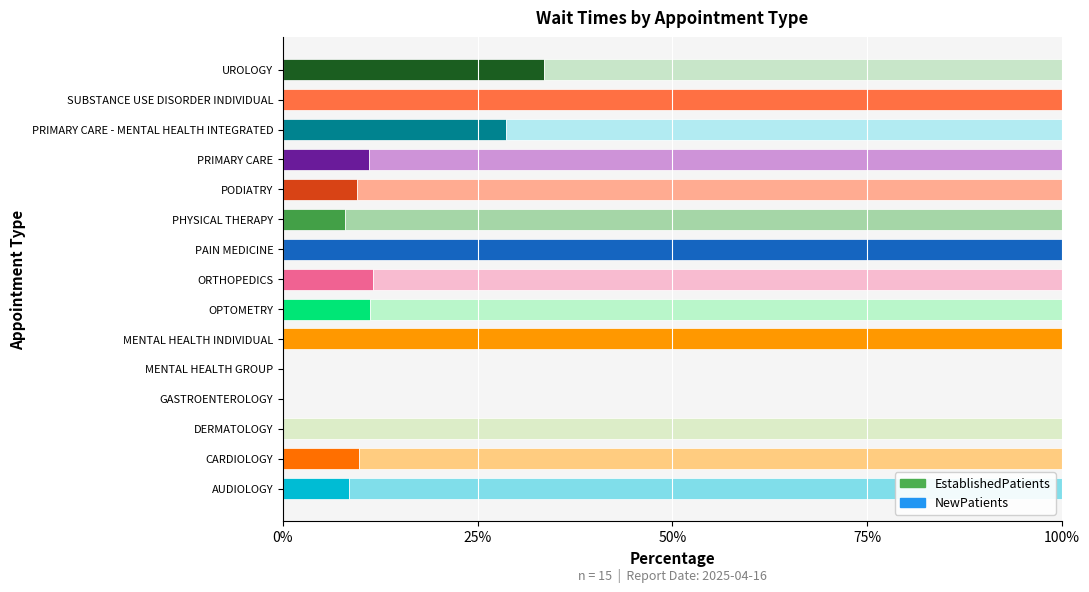

What is the highest value of the EstablishedPatients series?

100.0